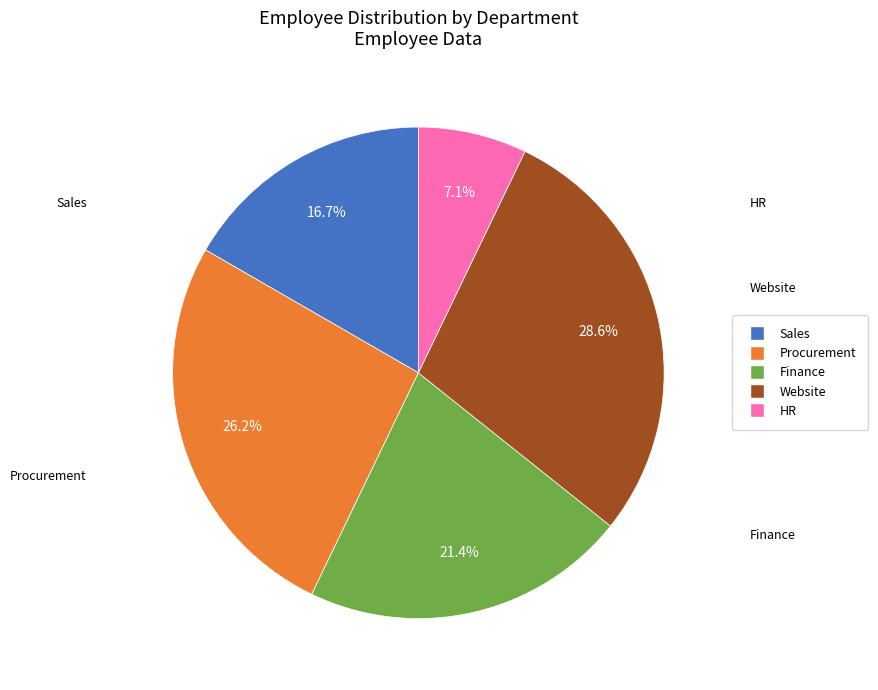

Which category has the smallest portion of the pie?

HR